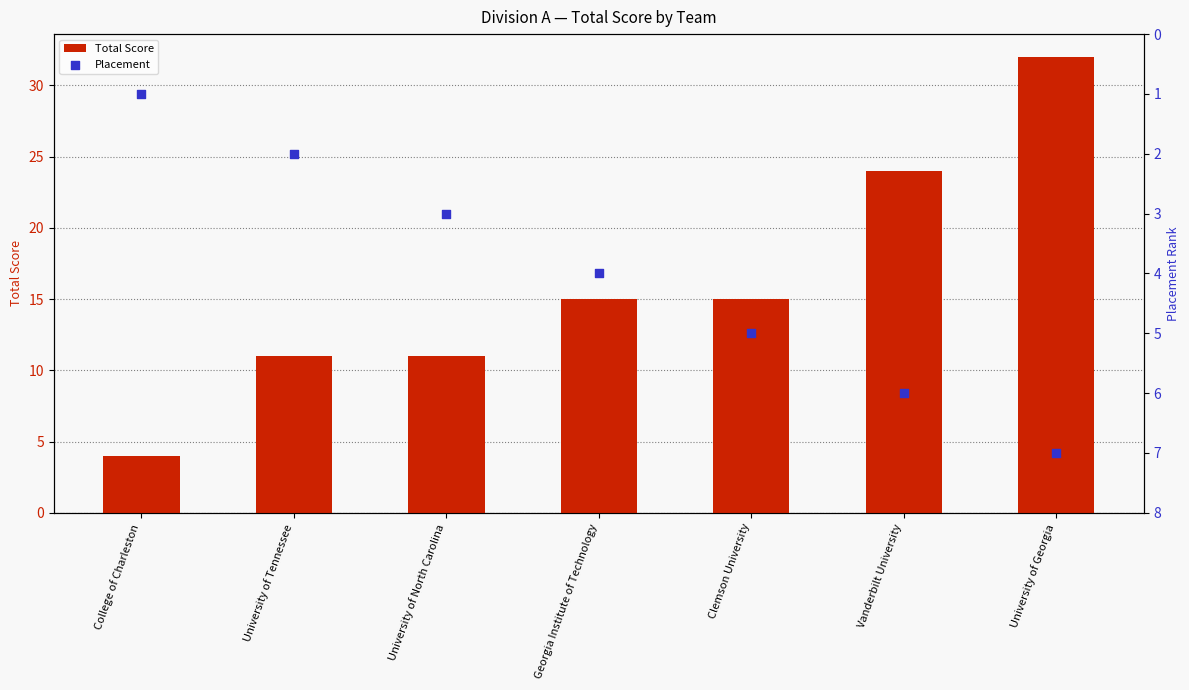

Is the value of Total Score at University of Tennessee greater than the value of Placement at University of Georgia?

Yes